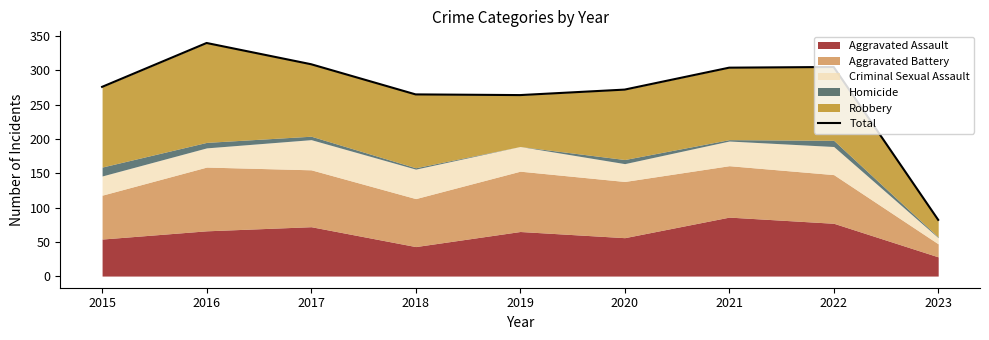

Is it true that the value at 2016 is 70?

False